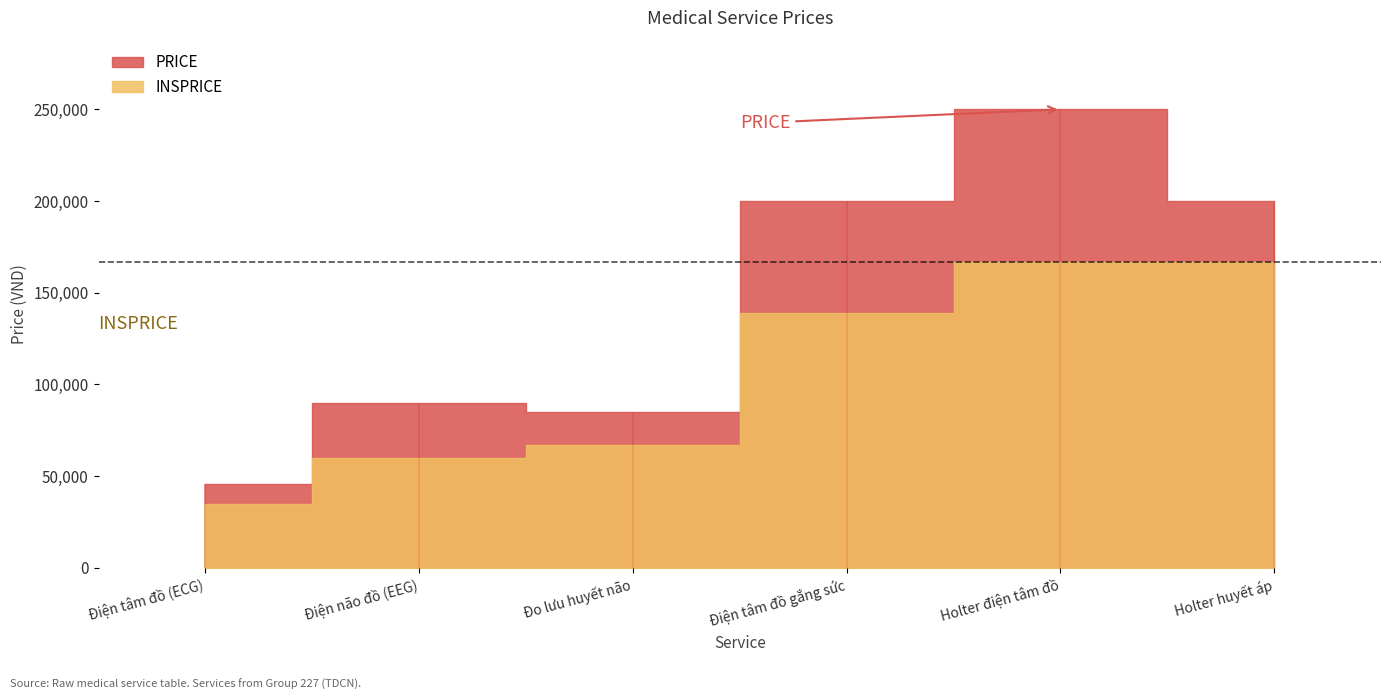

Does the chart have visible grid lines?

No